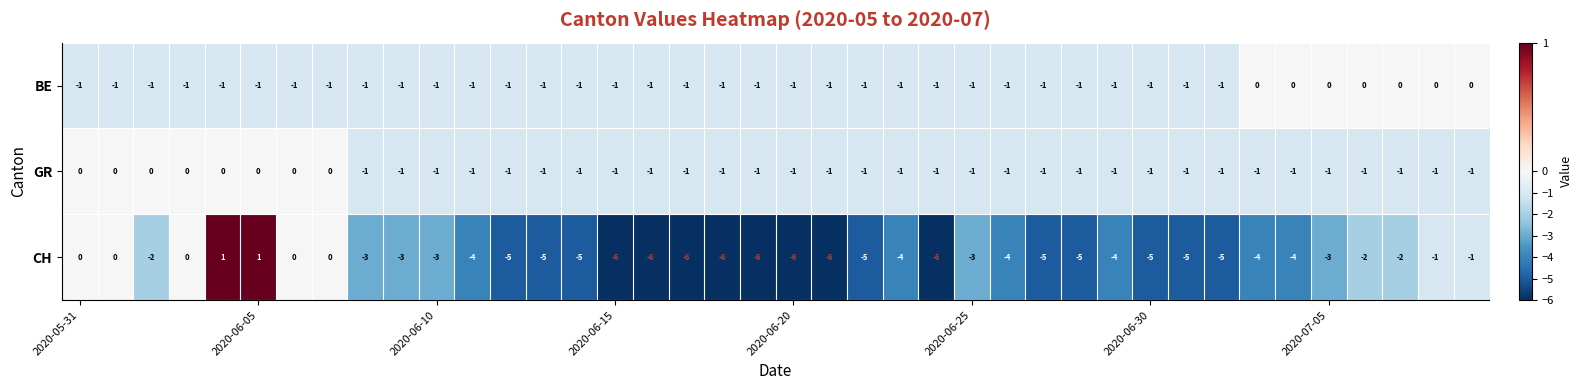

What is the sum of all GR values?

-32